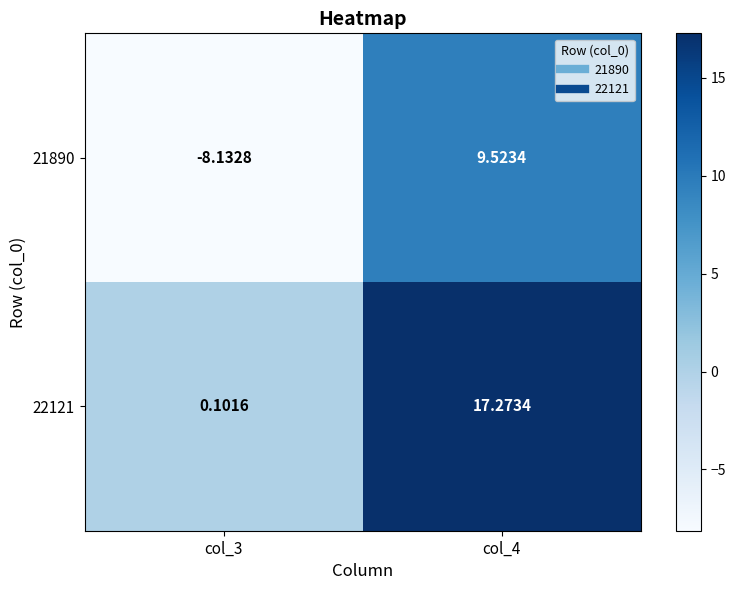

What is the difference between the highest and lowest values at col_3?

8.2